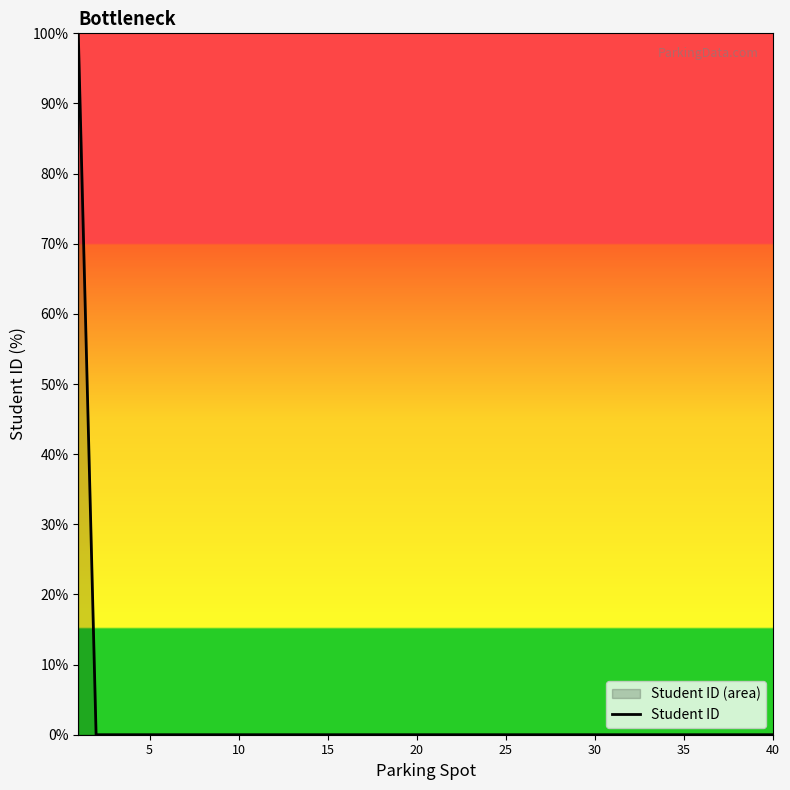

The chart shows a value of -63 at 40. True or false?

False